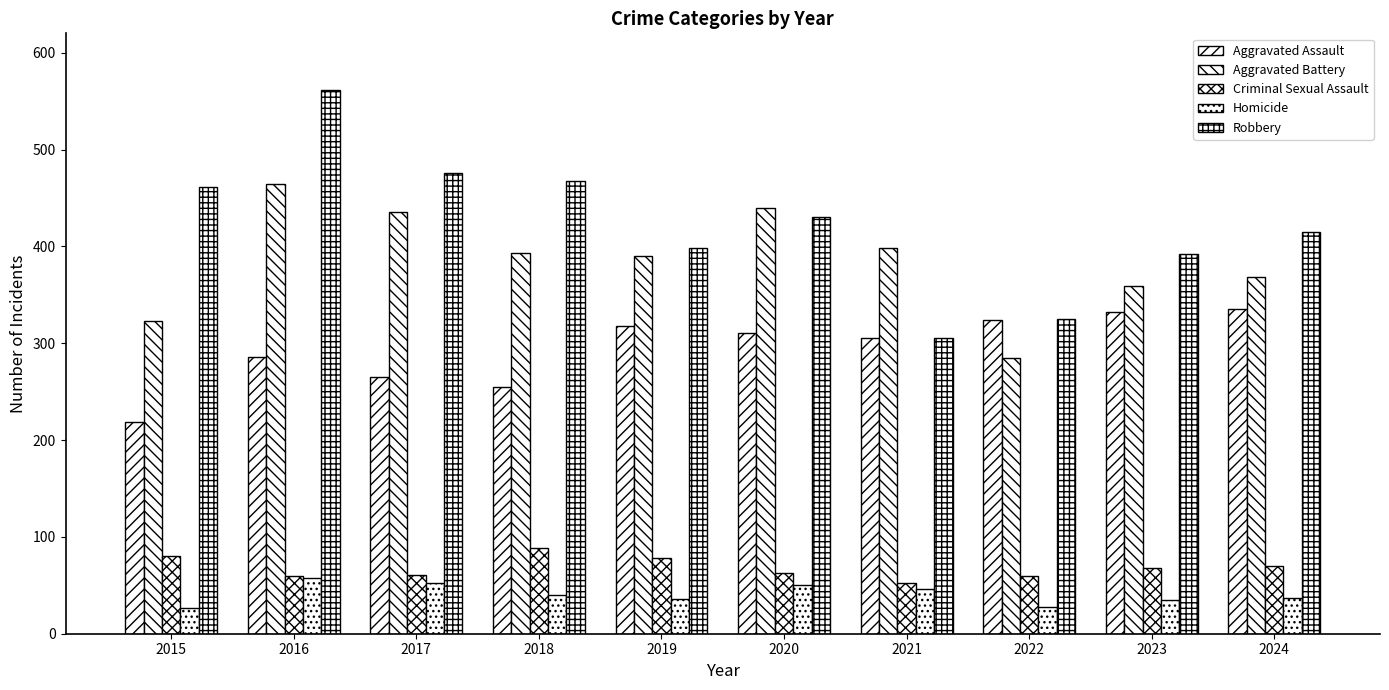

Which series changed the most between 2021 and 2022?

Aggravated Battery